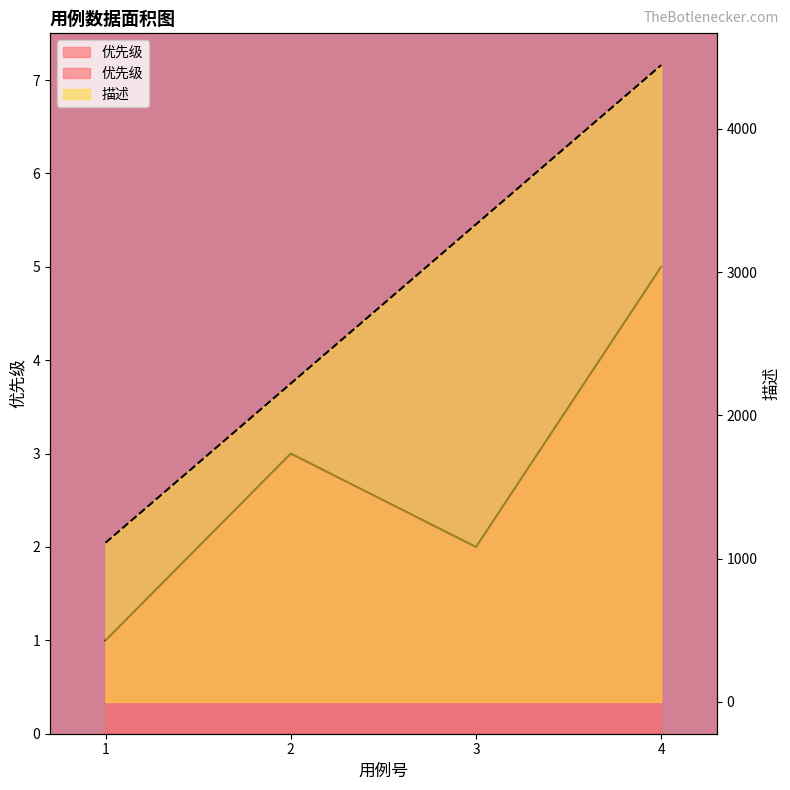

What is the difference between the 描述 values at 3 and 1?

2222